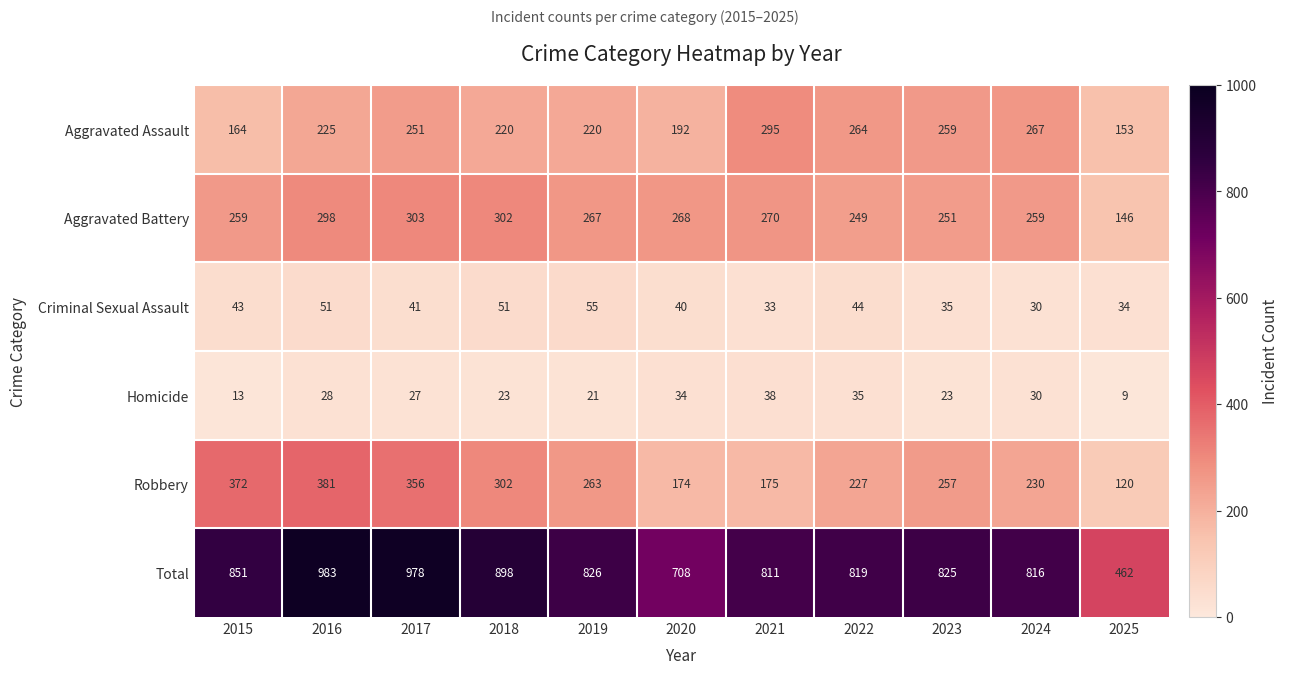

Which label corresponds to the smallest value in the chart?

2025